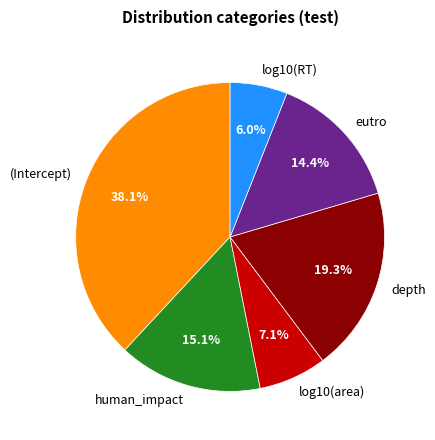

Which slice is the smallest?

log10(RT)